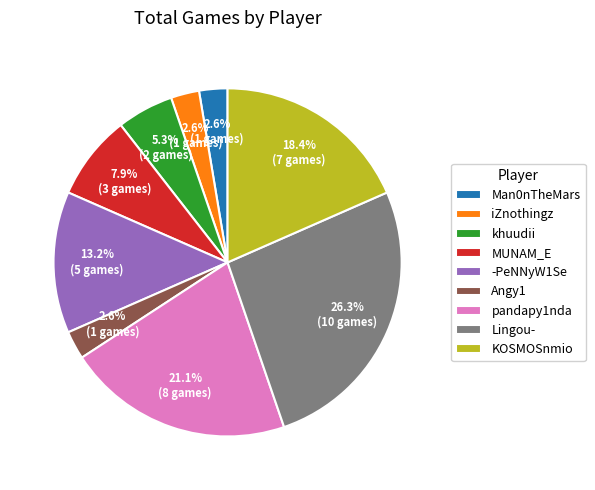

Between khuudii and Angy1, which is larger?

khuudii